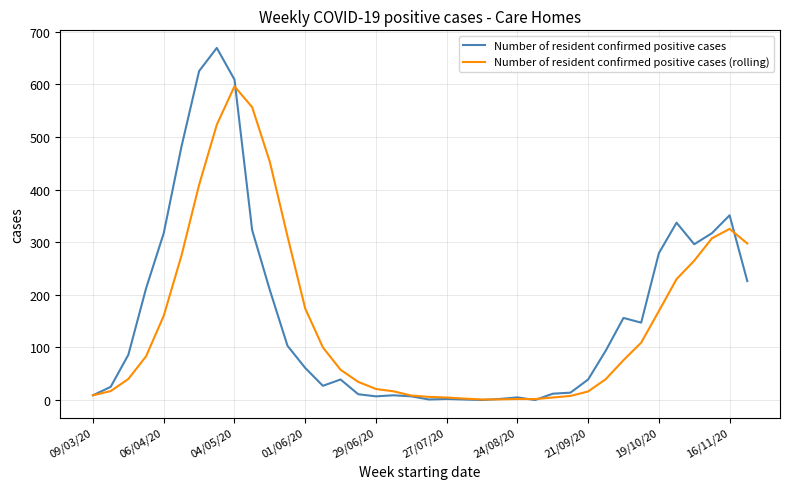

Which series has the largest range (max minus min)?

Number of resident confirmed positive cases